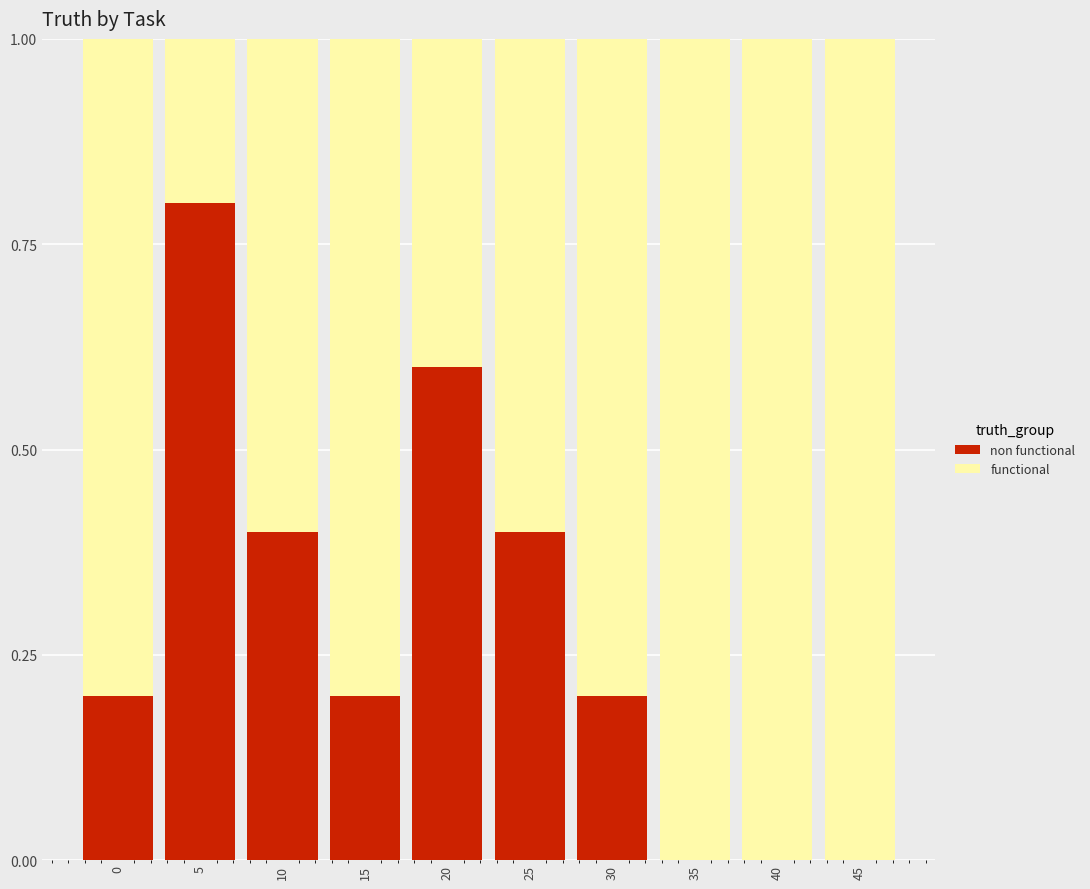

What is the total value across all series at 35?

1.0